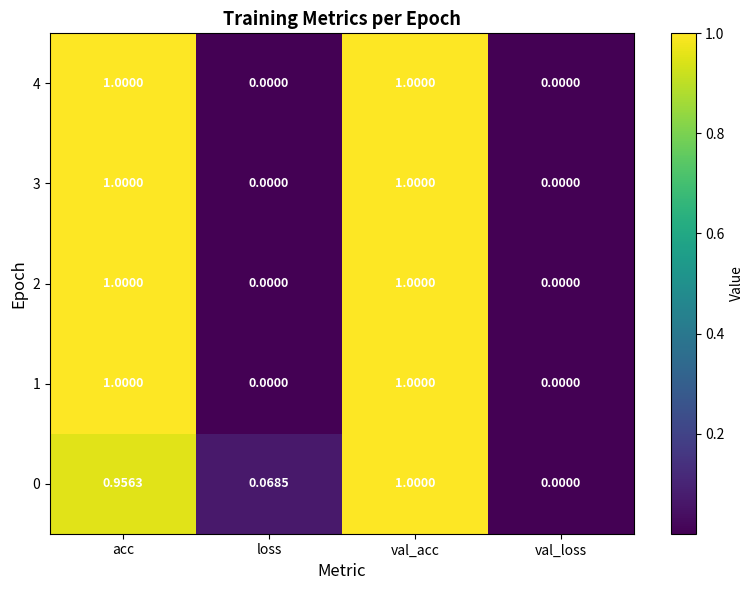

At which category is the sum across all series the highest?

val_acc